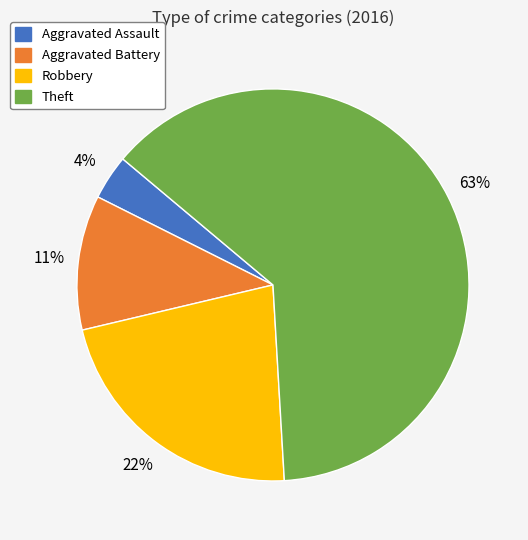

Count the number of slices in the pie.

4